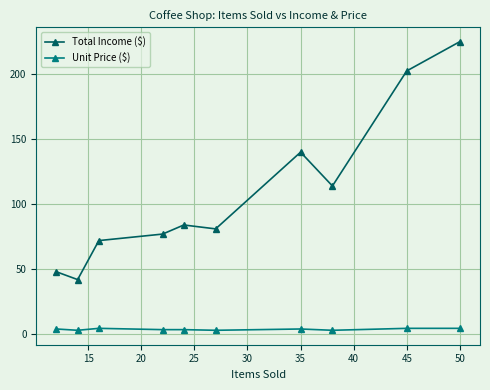

What is the difference between the second highest and second lowest values in the Total Income ($) series?

154.5